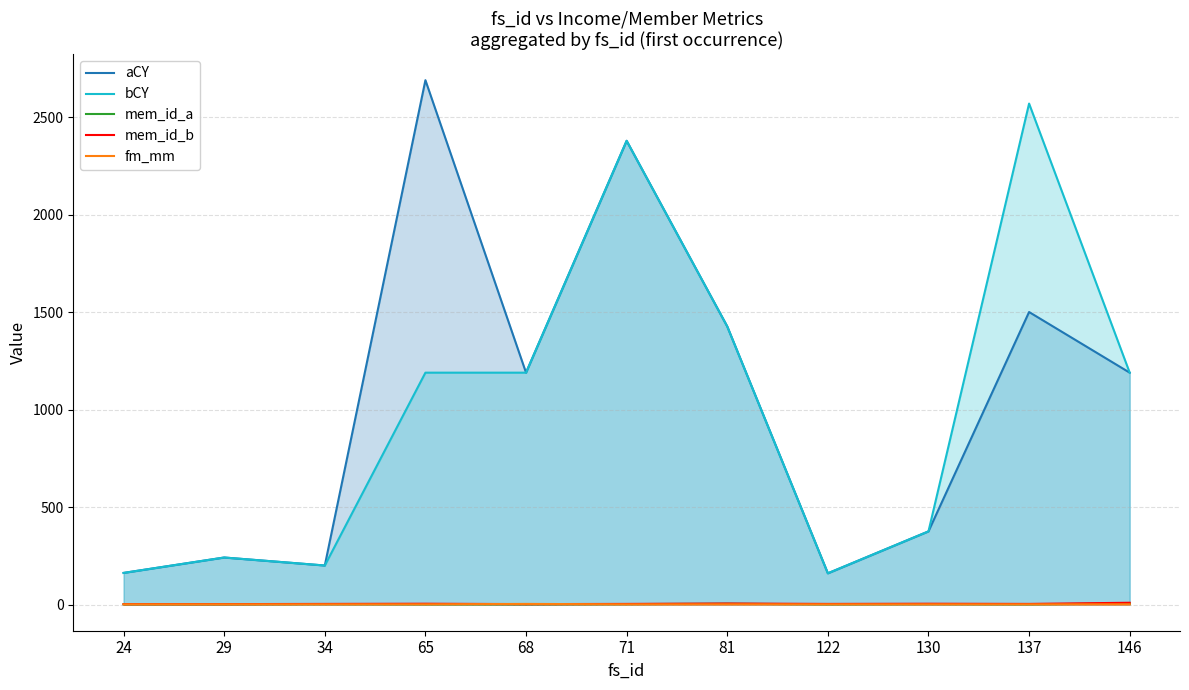

True or false: mem_id_a and mem_id_b cross at least once.

False